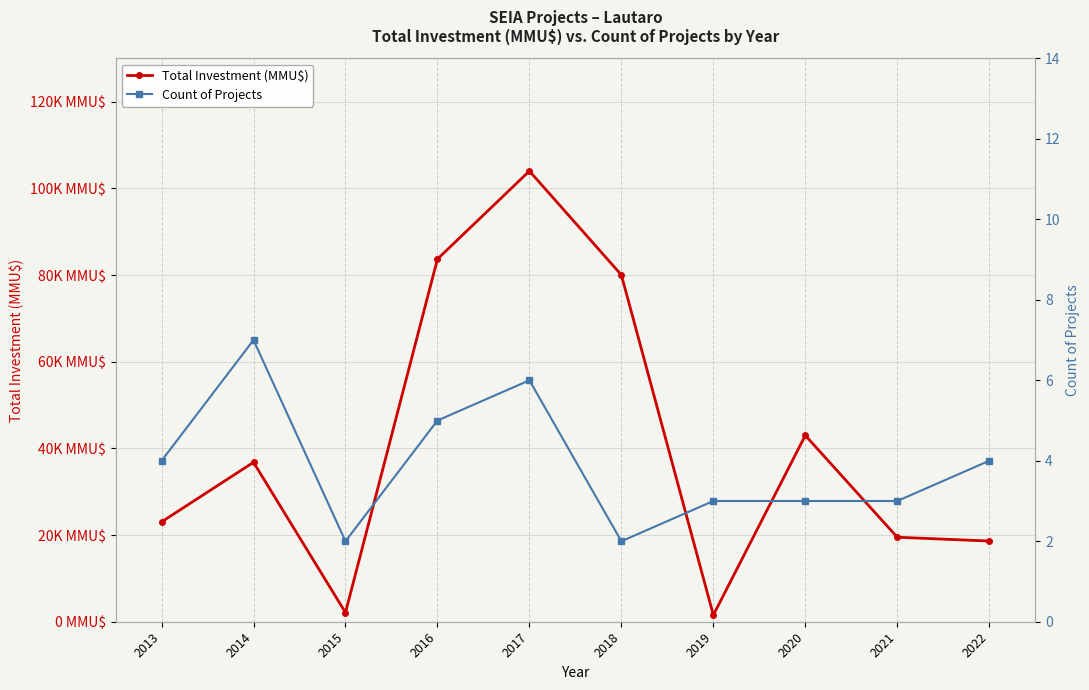

List the labels in order of Total Investment (MMU$) value, smallest first.

2019, 2015, 2022, 2021, 2013, 2014, 2020, 2018, 2016, 2017